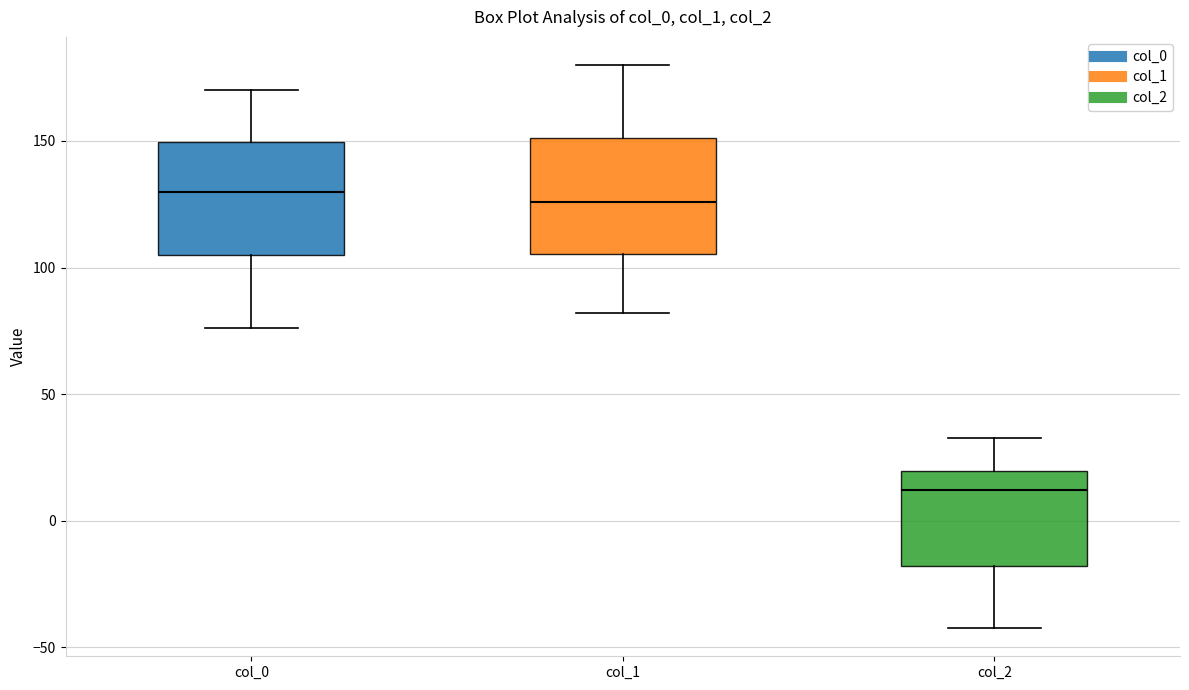

Which box's median line is the lowest?

col_2